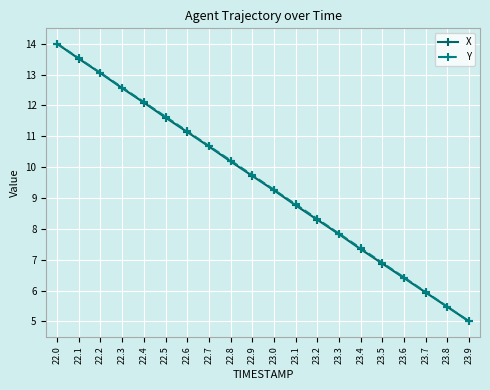

List the labels in order of X value, smallest first.

23.9, 23.8, 23.7, 23.6, 23.5, 23.4, 23.3, 23.2, 23.1, 23.0, 22.9, 22.8, 22.7, 22.6, 22.5, 22.4, 22.3, 22.2, 22.1, 22.0